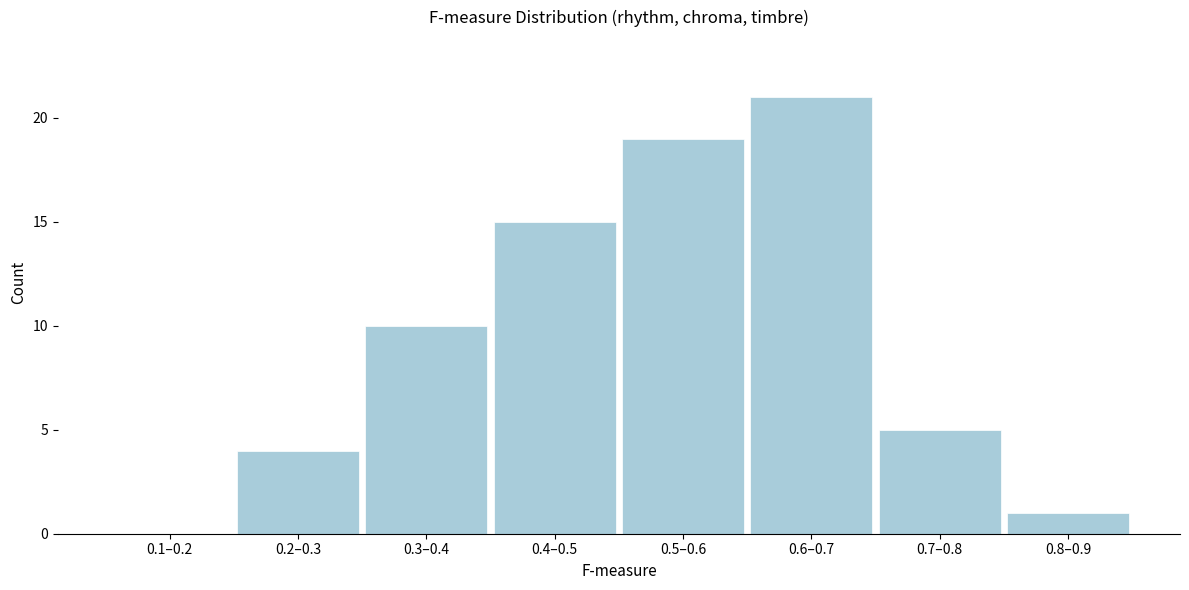

Reading left to right, extract all data points from this chart.

0.1–0.2=0	0.2–0.3=4	0.3–0.4=10	0.4–0.5=15	0.5–0.6=19	0.6–0.7=21	0.7–0.8=5	0.8–0.9=1